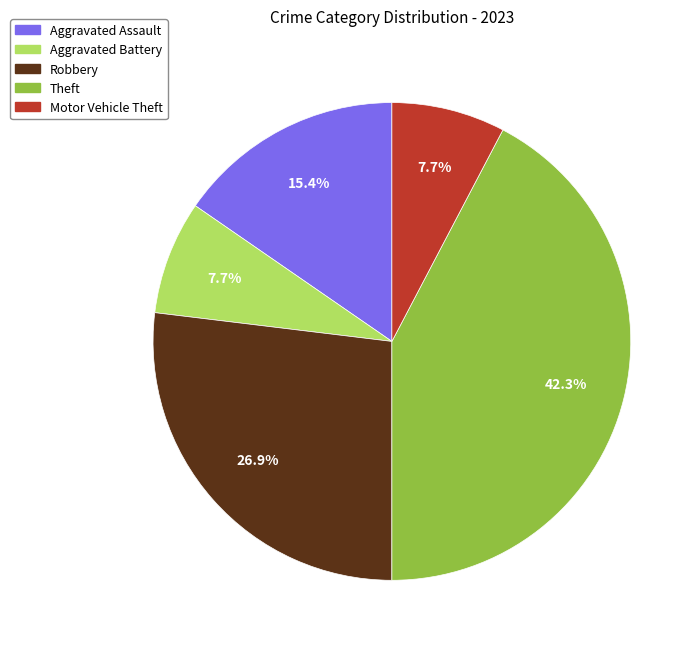

Combined, what portion of the pie is Aggravated Battery and Theft?

50.0%